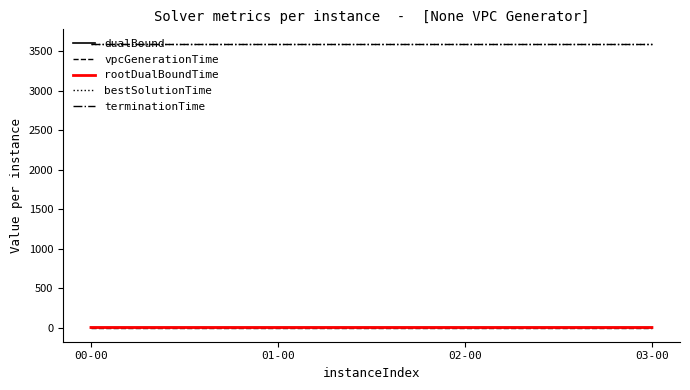

The value of terminationTime at 01-00 is 3600.0. True or false?

True